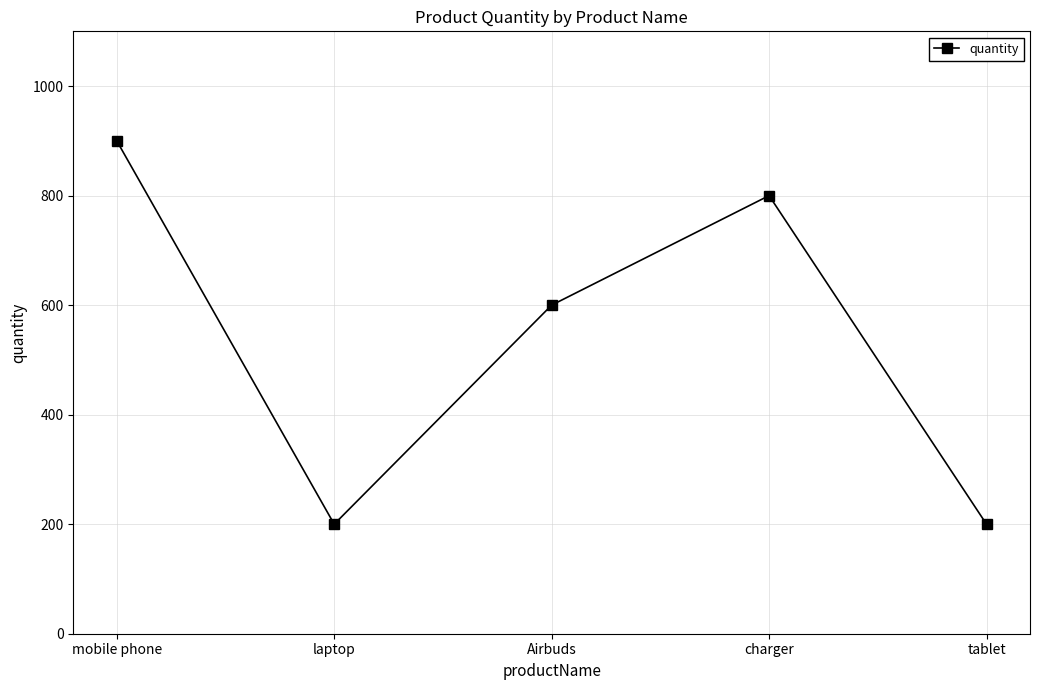

How many data points are less than 600?

2